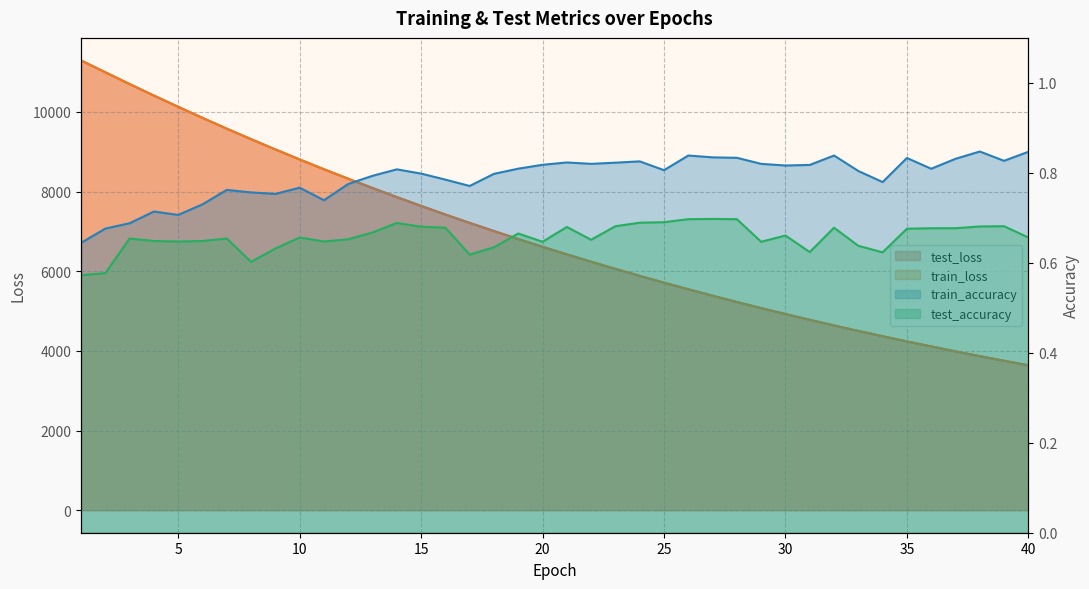

True or false: test_accuracy and train_accuracy cross at least once.

False